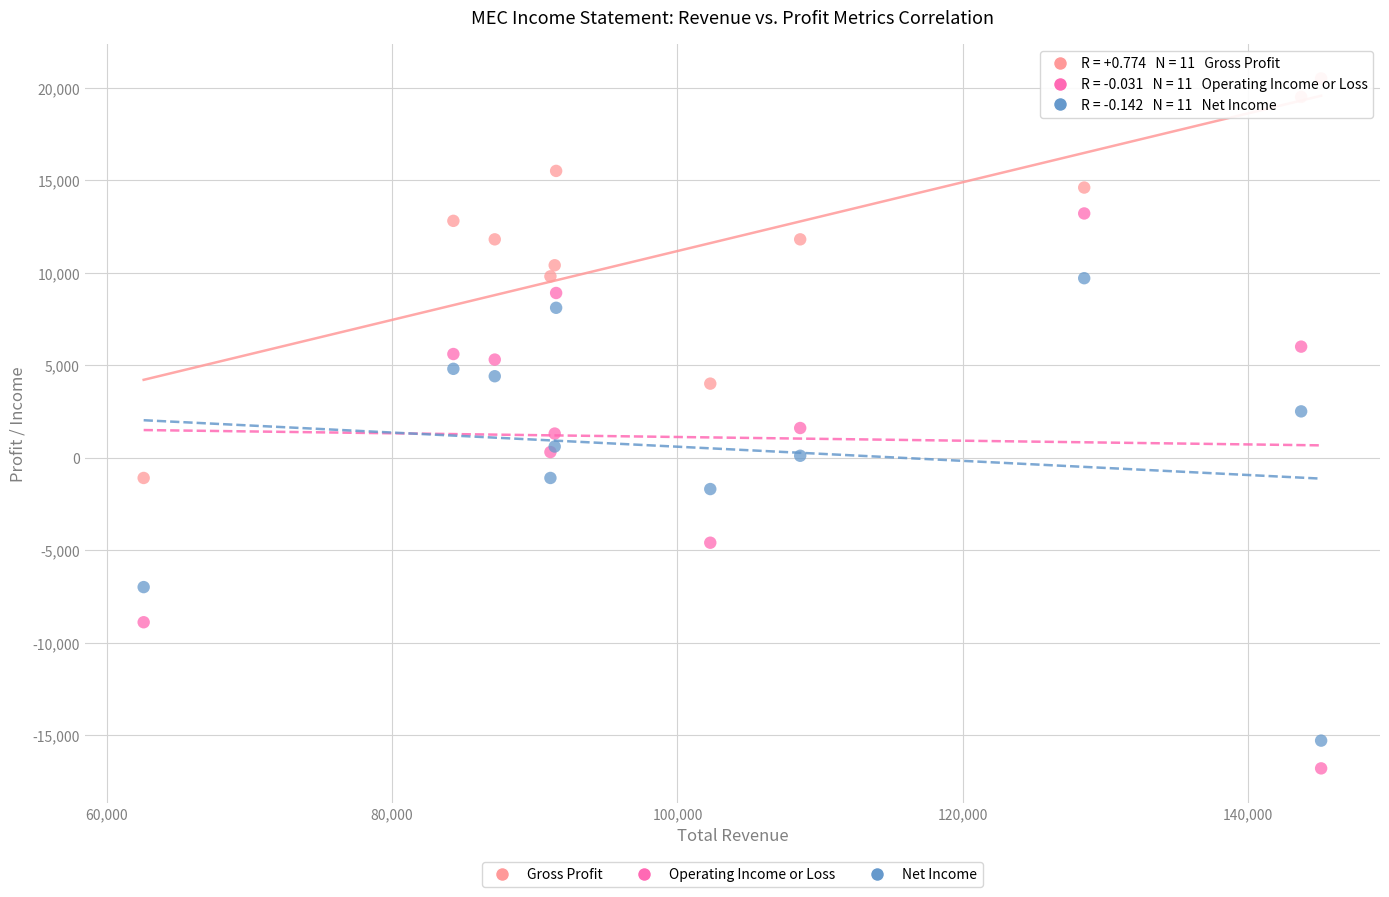

In the Net Income series, what Y value is closest to -2800?

-1700